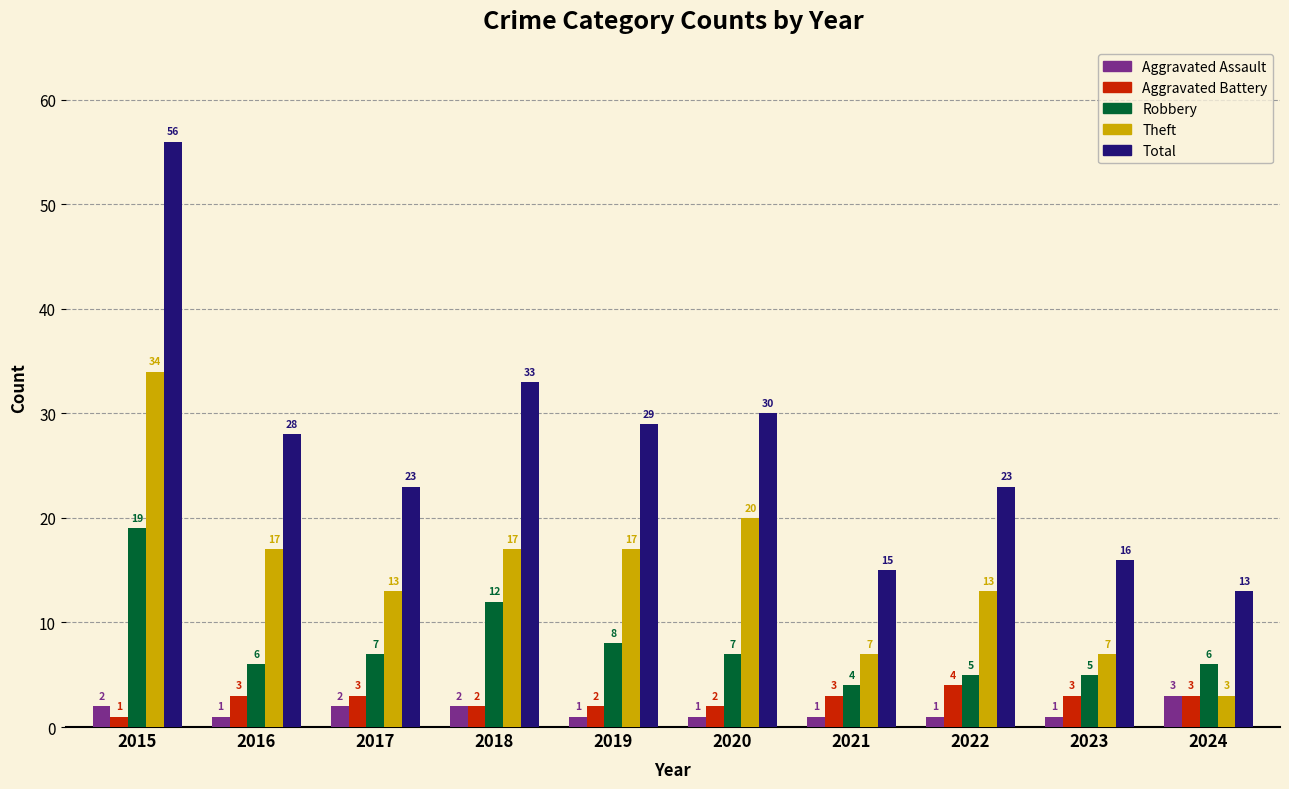

Which series has the largest range (max minus min)?

Total